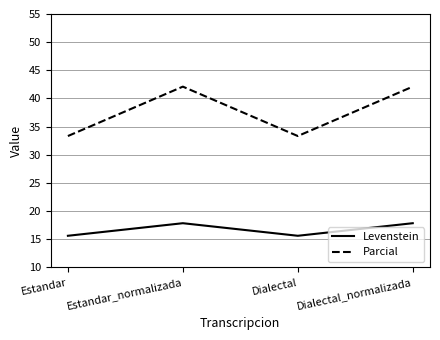

Is this an area chart (filled region under the line)?

No